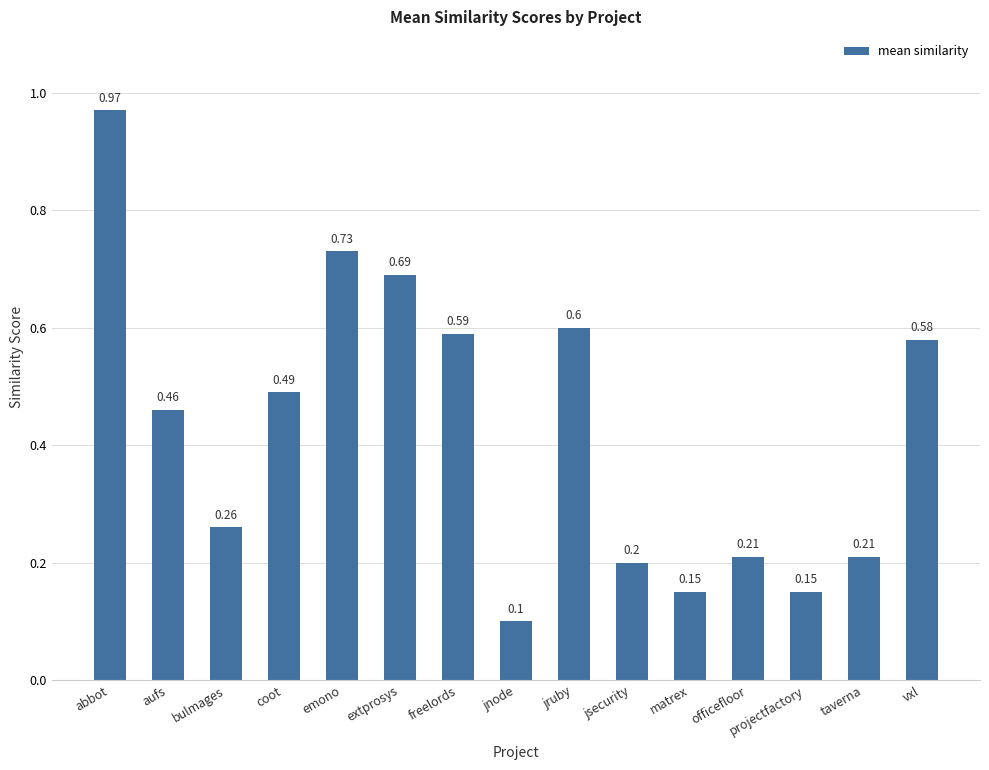

What is the sum of the values at bulmages and coot?

0.8